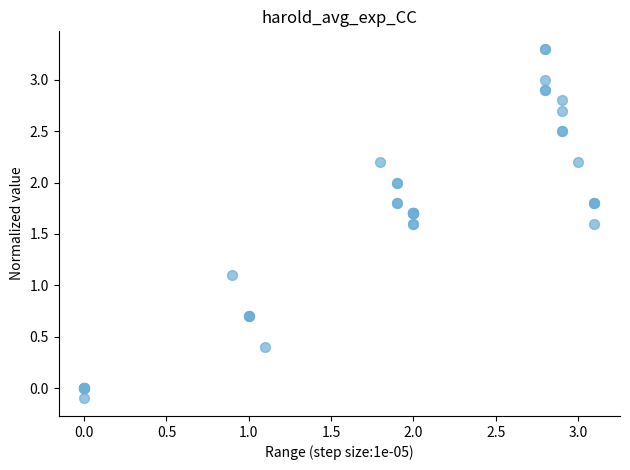

What Y value in the scatter plot is closest to 1?

1.1